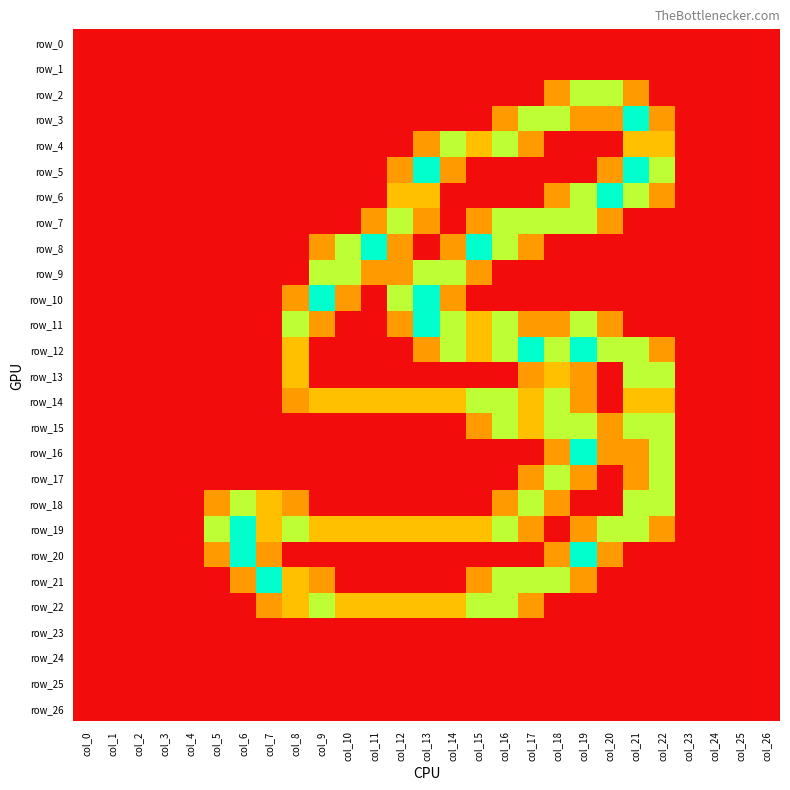

At col_2, list the series in order from largest to smallest.

row_0, row_1, row_2, row_3, row_4, row_5, row_6, row_7, row_8, row_9, row_10, row_11, row_12, row_13, row_14, row_15, row_16, row_17, row_18, row_19, row_20, row_21, row_22, row_23, row_24, row_25, row_26